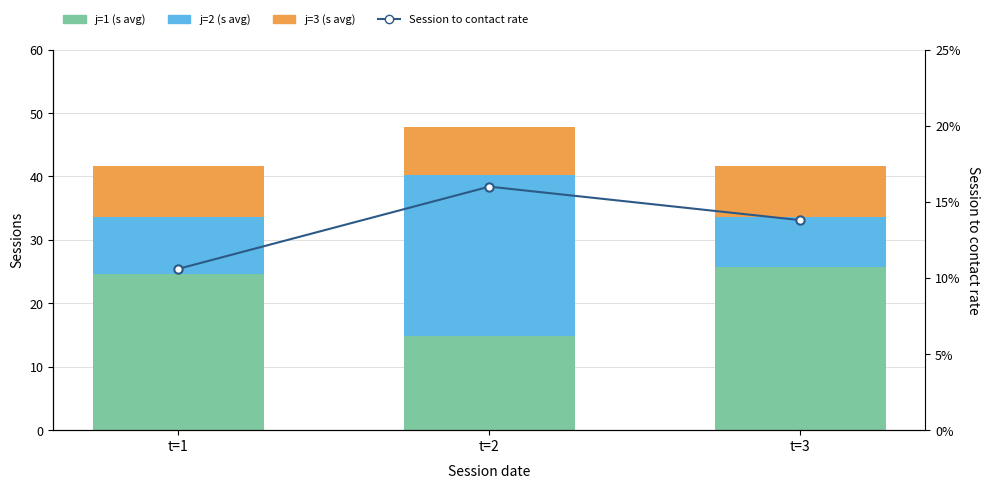

Reading left to right, extract all data points from this chart.

j=1 (s avg): 24.6	14.8	25.8
j=2 (s avg): 9.0	25.4	7.8
j=3 (s avg): 8.0	7.6	8.0
Session to contact rate: 10.6	16.0	13.8